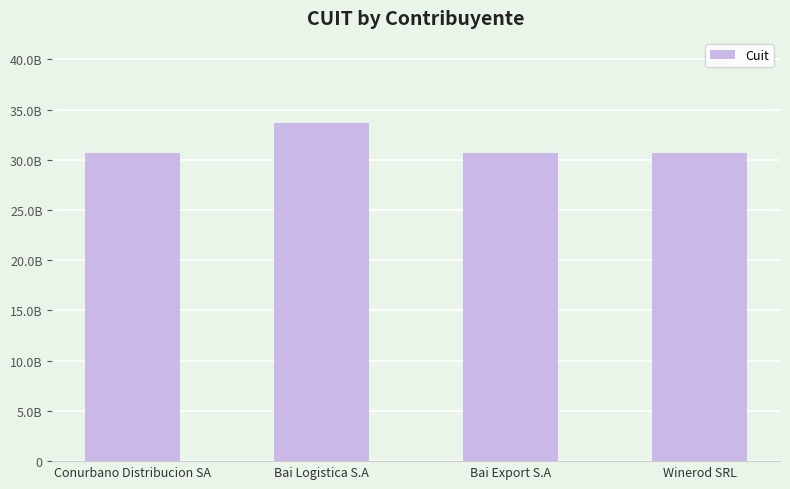

What is the value of the 1st bar from the left?

30710422946